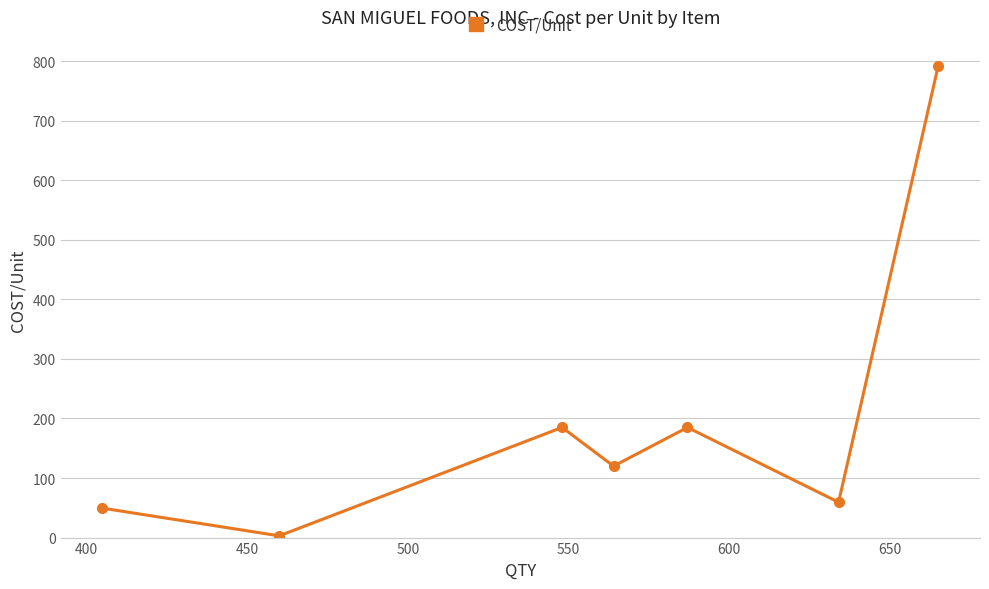

What is the maximum value shown in the chart?

792.0